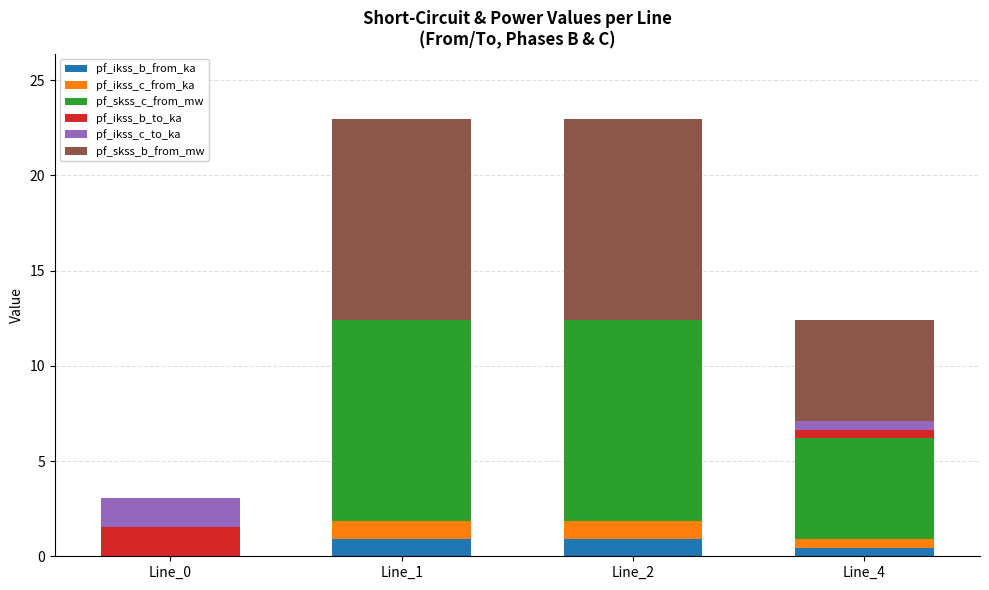

What is the sum of all pf_ikss_b_from_ka values?

2.3